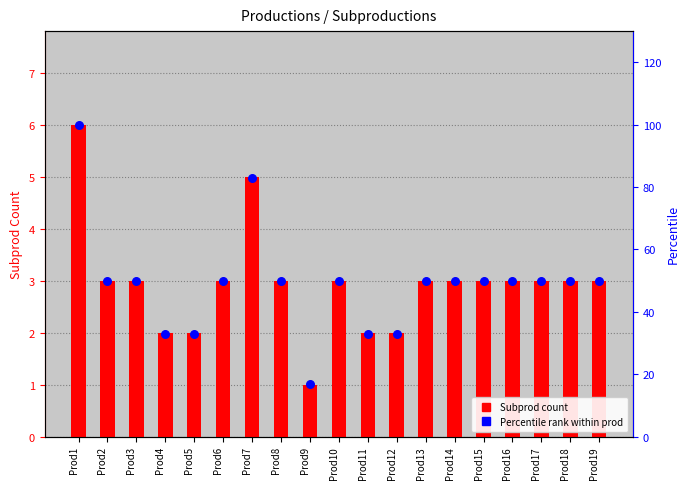

Which series contains the highest Y value?

Percentile rank